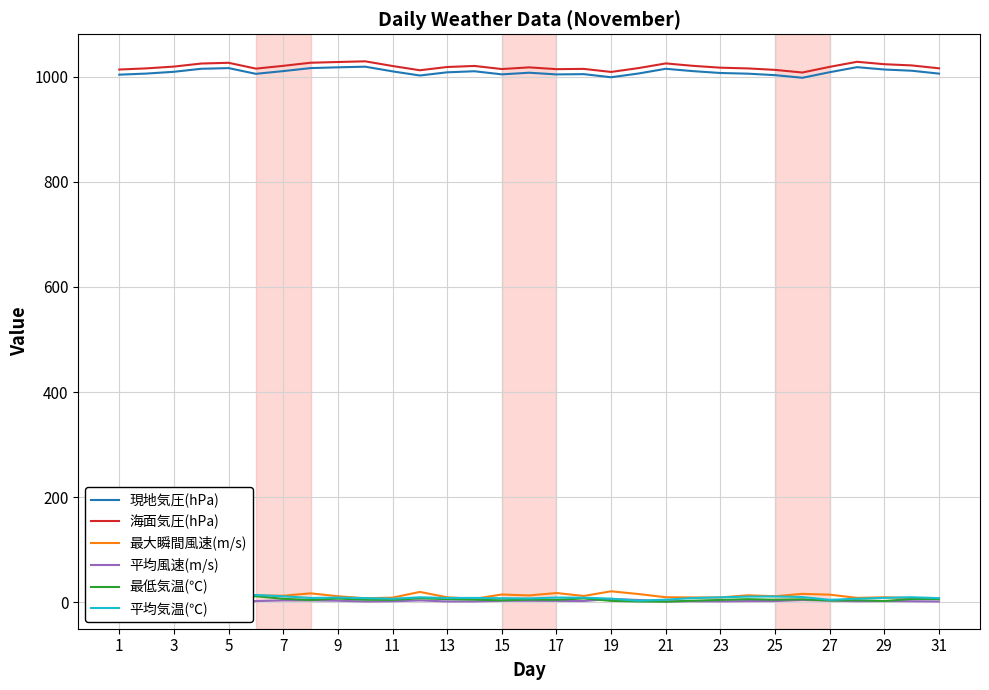

True or false: 平均風速(m/s) and 最大瞬間風速(m/s) cross at least once.

False